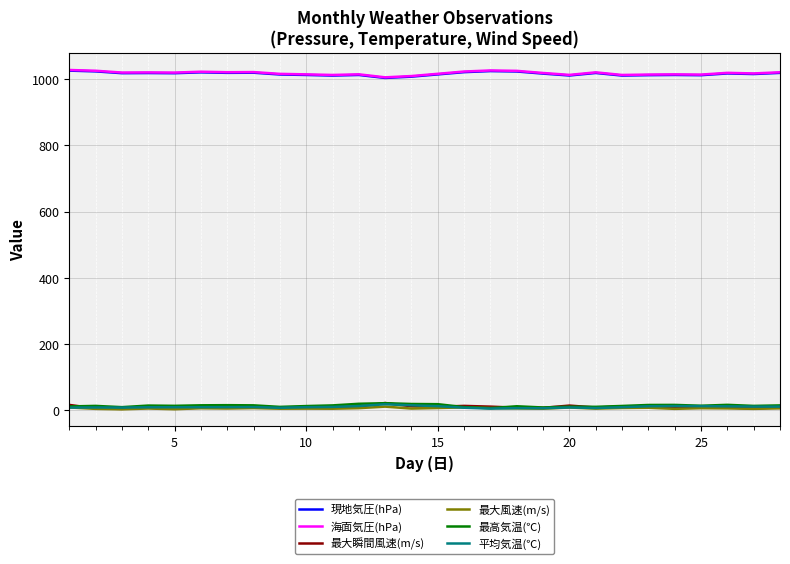

What is the average value of the 平均気温(℃) series?

9.8